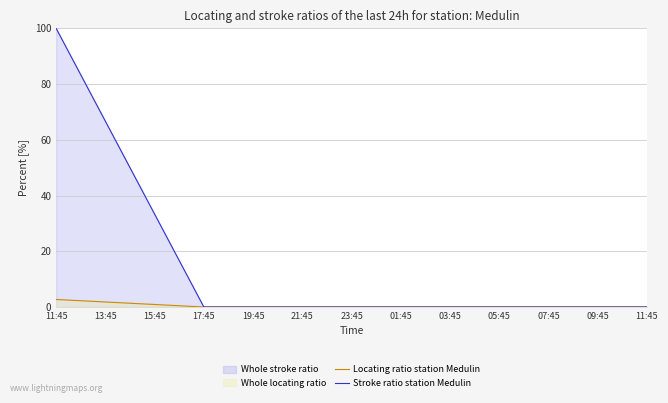

True or false: Locating ratio station Medulin and Stroke ratio station Medulin intersect in this chart.

False